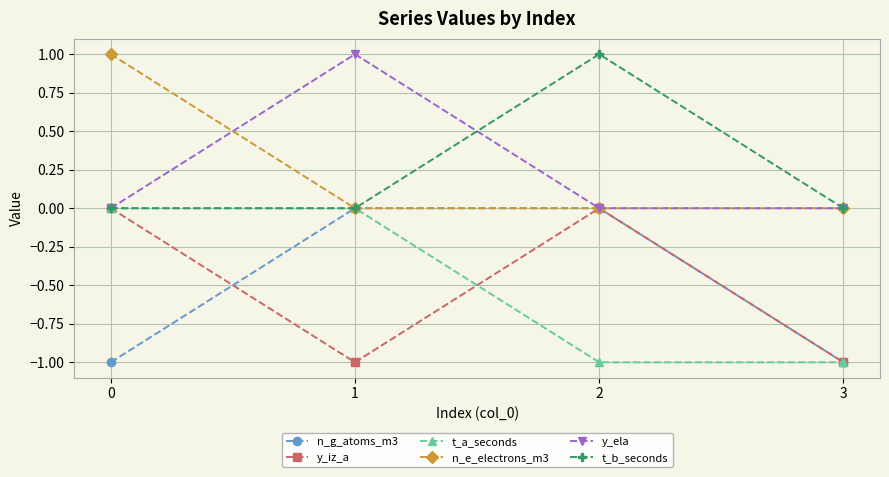

The y_iz_a series shows 0 at 2. True or false?

True